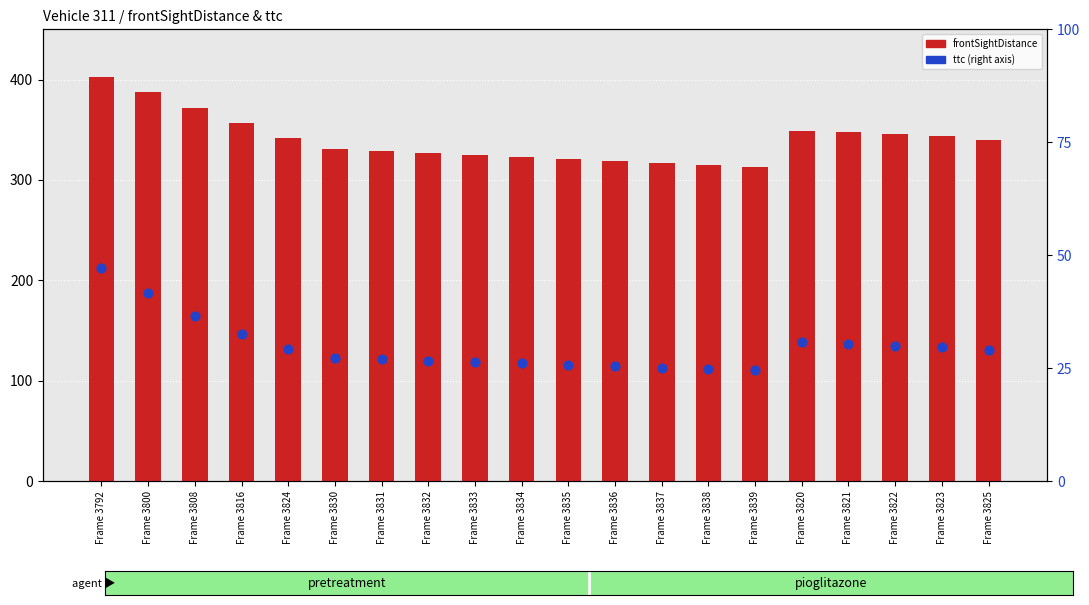

Which series contains the highest Y value?

frontSightDistance